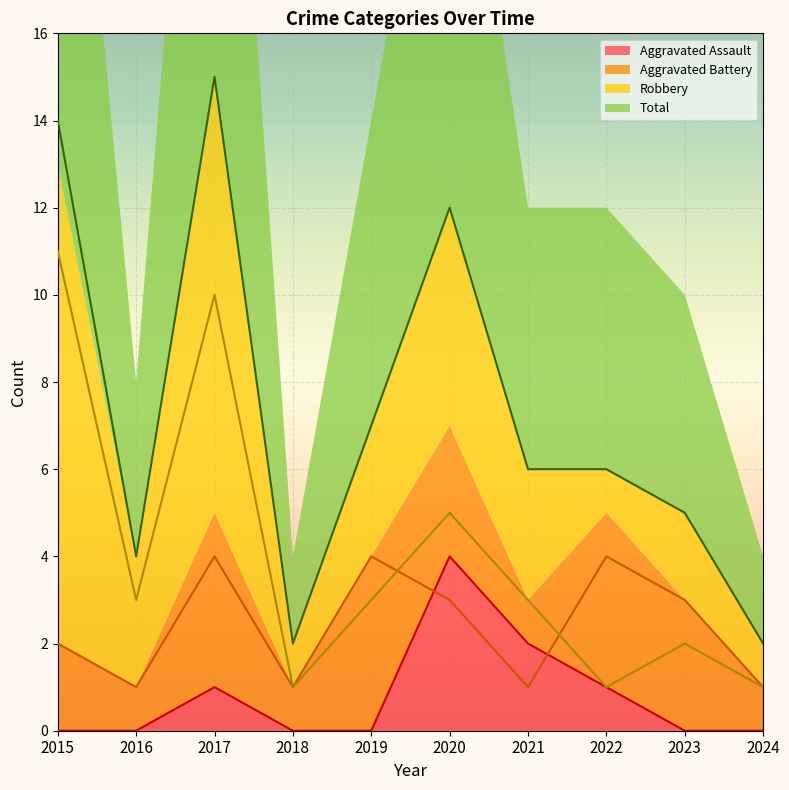

True or false: Aggravated Assault has more than 1 points higher than both neighbors.

True